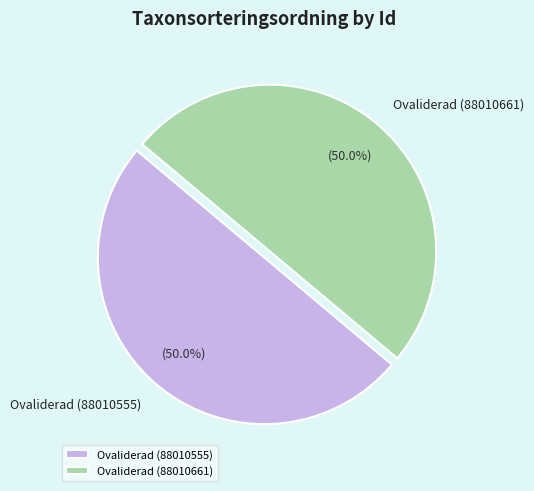

What is the ratio of the value at Ovaliderad (88010555) to the value at Ovaliderad (88010661)?

1.0